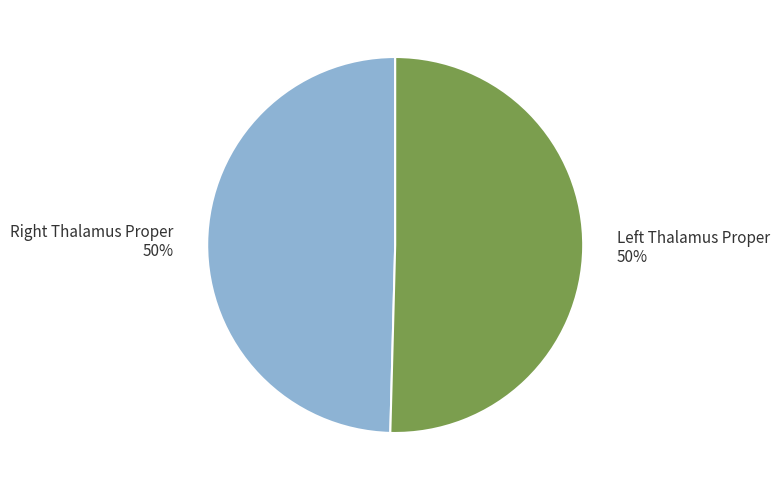

To the nearest percent, what is the average slice percentage?

50%